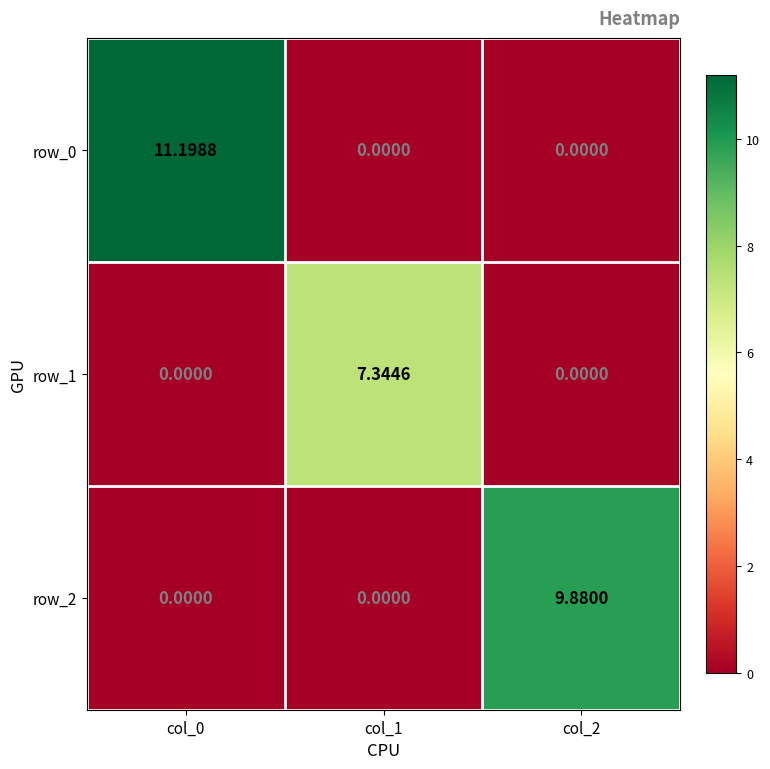

What is the total value across all series at col_2?

9.9